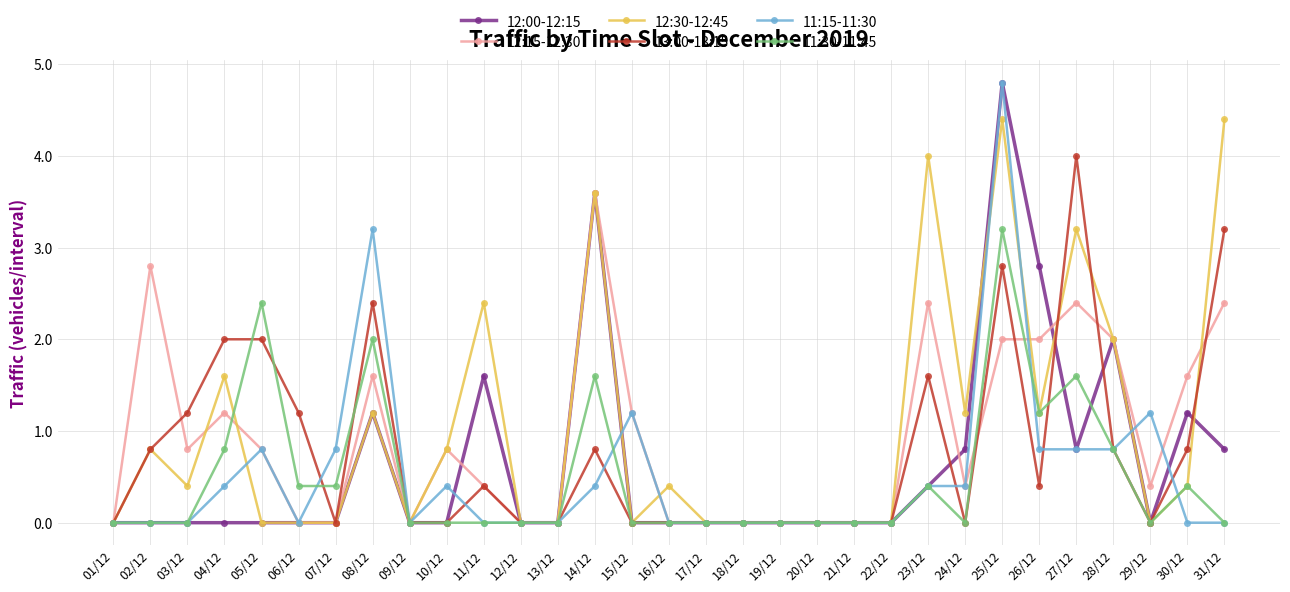

Where is 12:30-12:45 nearest to the value 2?

28/12